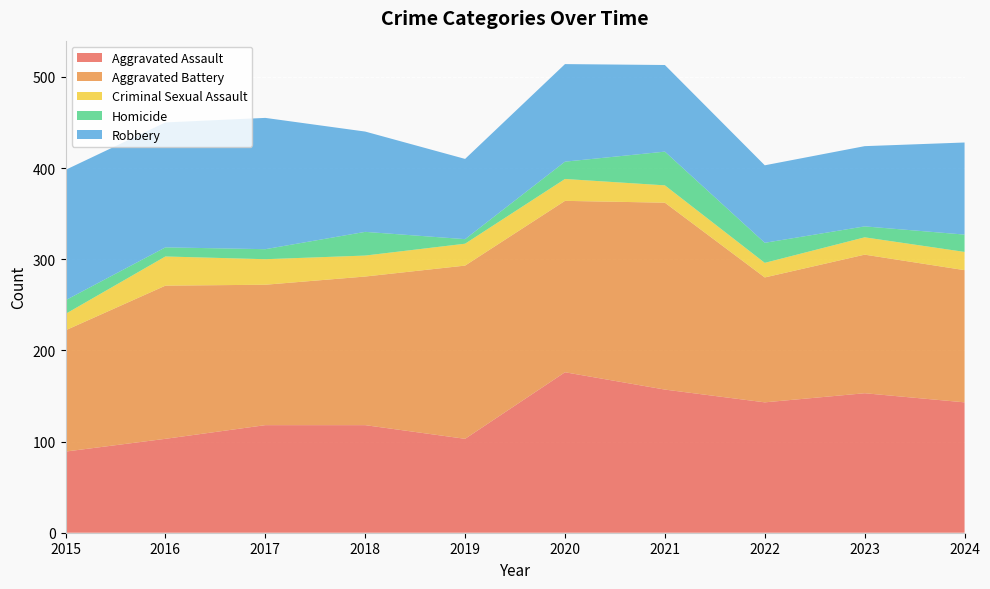

Reading left to right, list all the values displayed in this chart.

Aggravated Assault: 89	103	118	118	103	176	157	143	153	143
Aggravated Battery: 133	168	154	163	190	188	205	137	152	145
Criminal Sexual Assault: 18	32	28	23	24	24	19	16	19	20
Homicide: 15	10	11	26	5	19	37	22	12	19
Robbery: 143	137	144	110	88	107	95	85	88	101